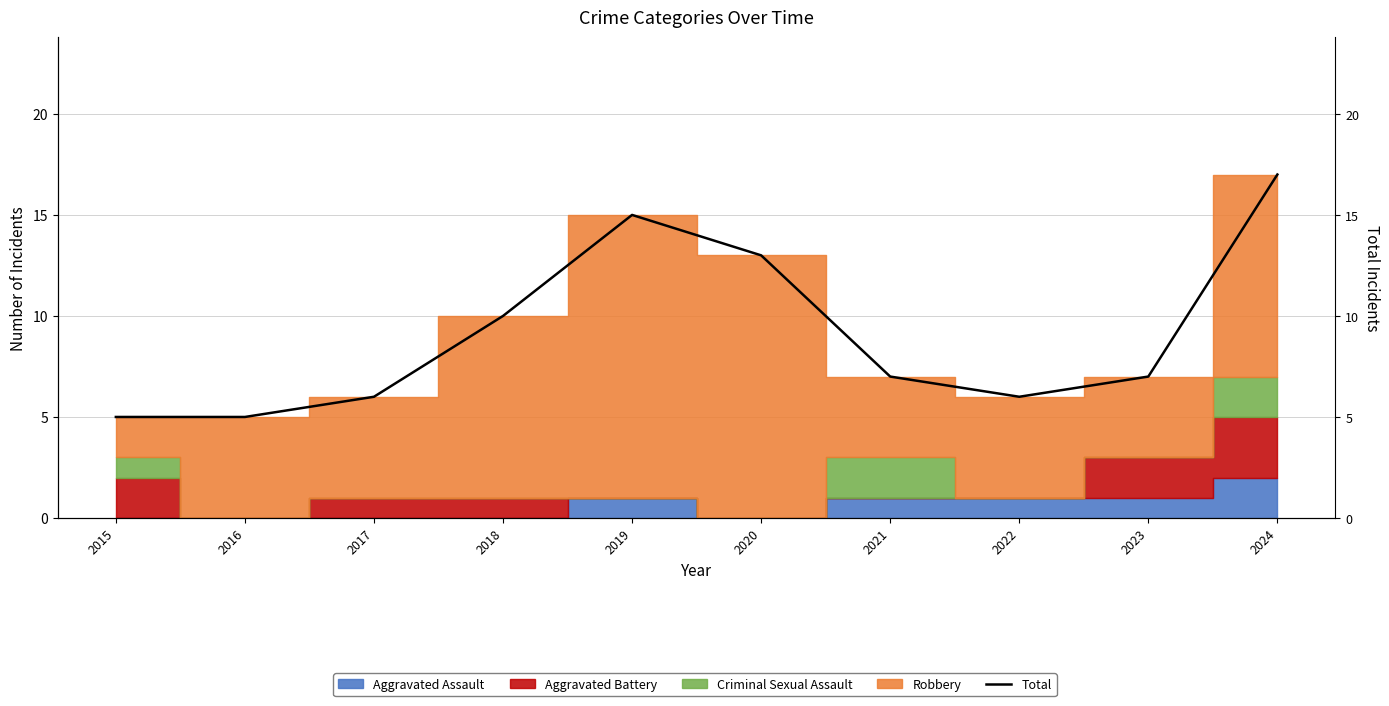

List the labels in order of value, largest first.

2024, 2019, 2020, 2018, 2021, 2023, 2017, 2022, 2015, 2016